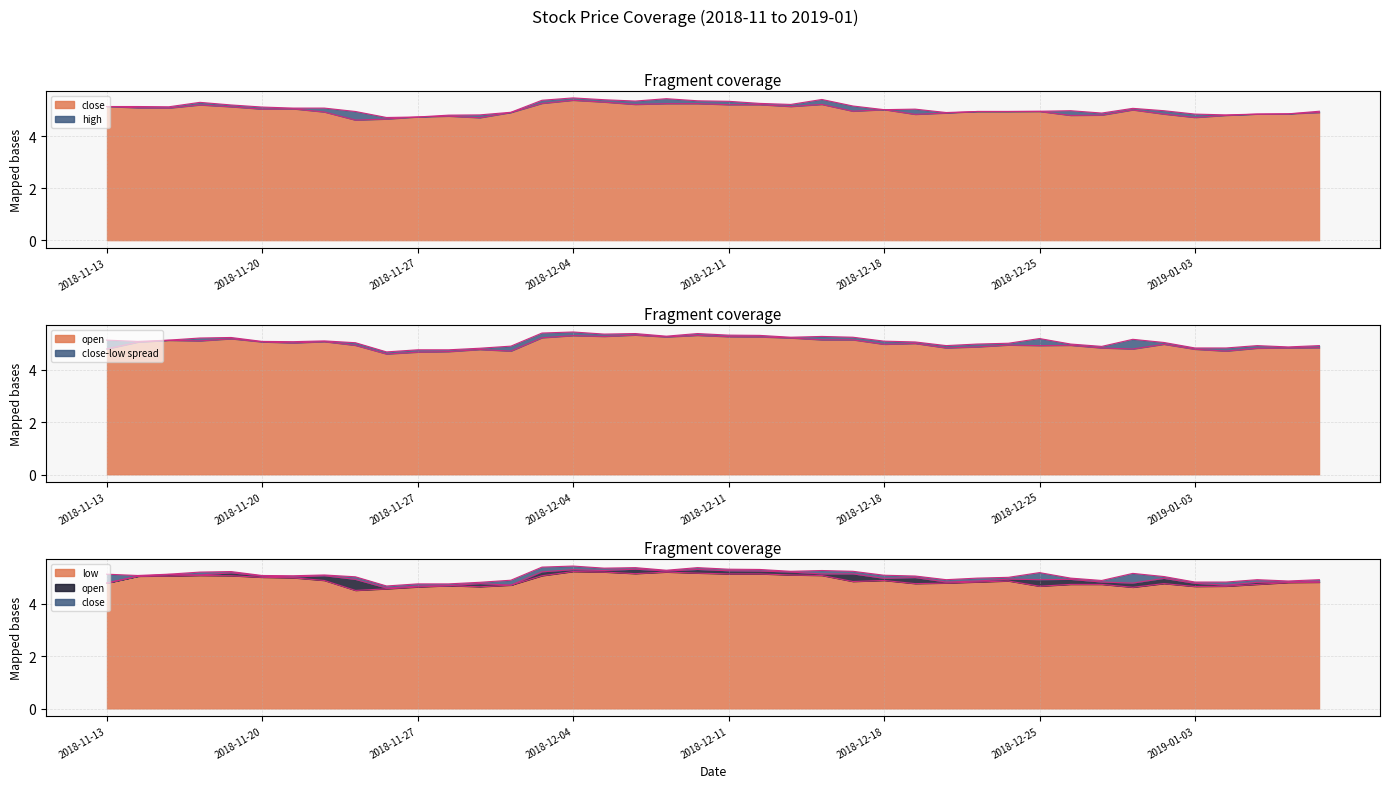

Which series changed the most between 2018-12-03 and 2018-12-14?

open